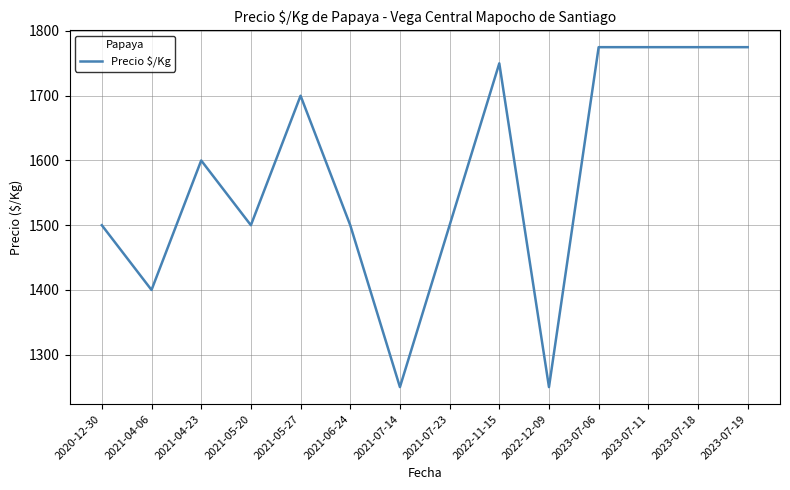

The chart shows a value of 728 at 2021-07-23. True or false?

False